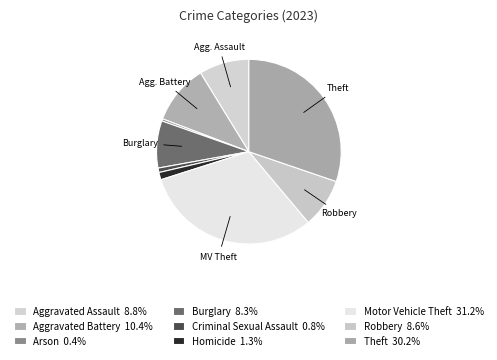

The Homicide slice represents 1% of the pie. True or false?

True